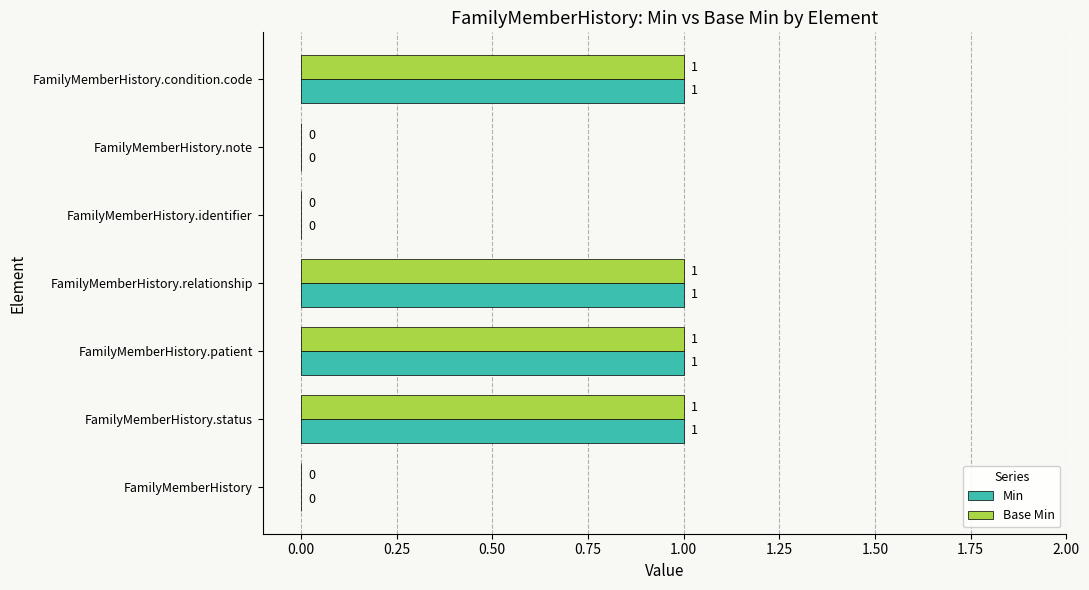

What is the sum of all Min values?

4